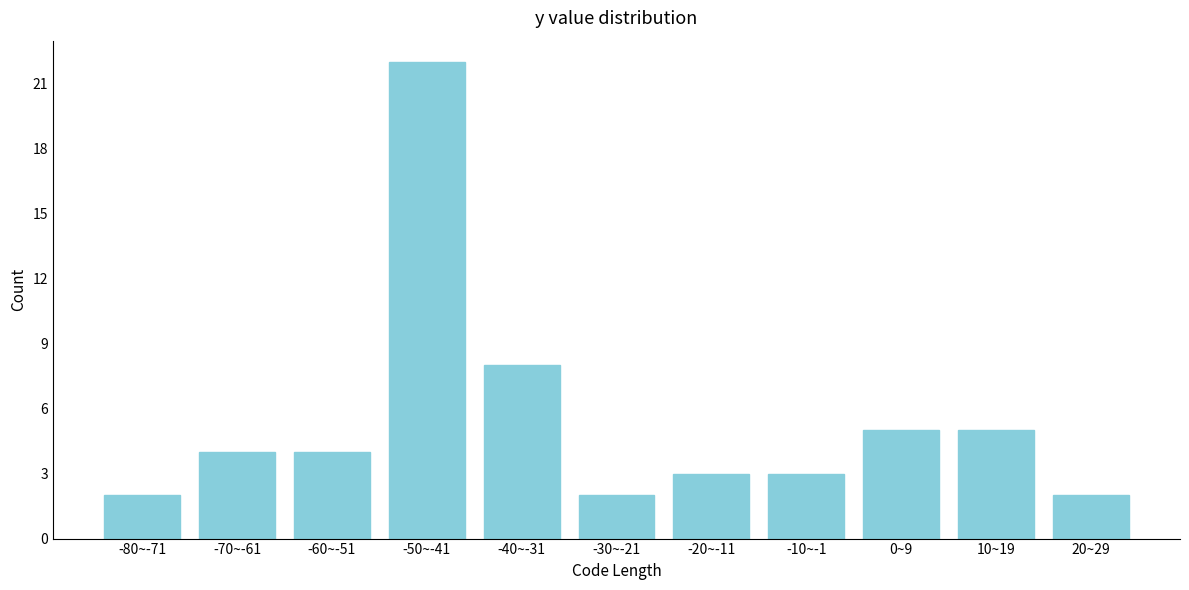

Reading left to right, what are all the values shown in this chart?

2	4	4	22	8	2	3	3	5	5	2